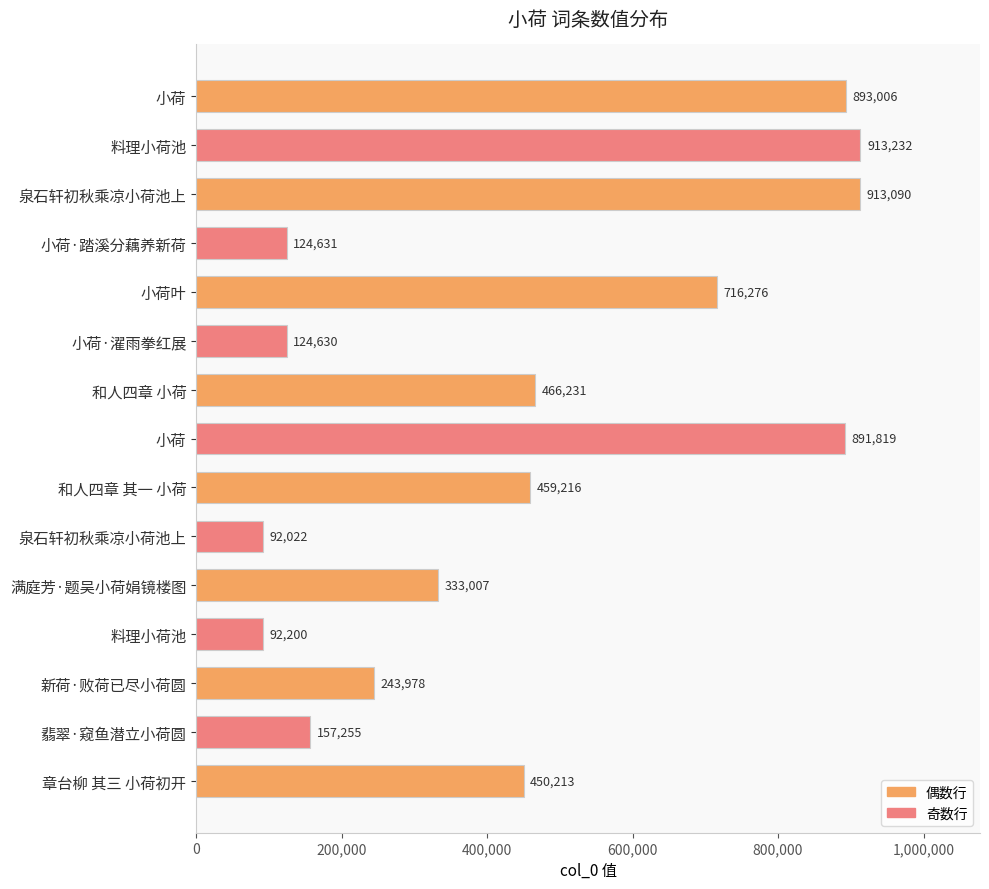

What is the difference between the maximum and second lowest values?

821032